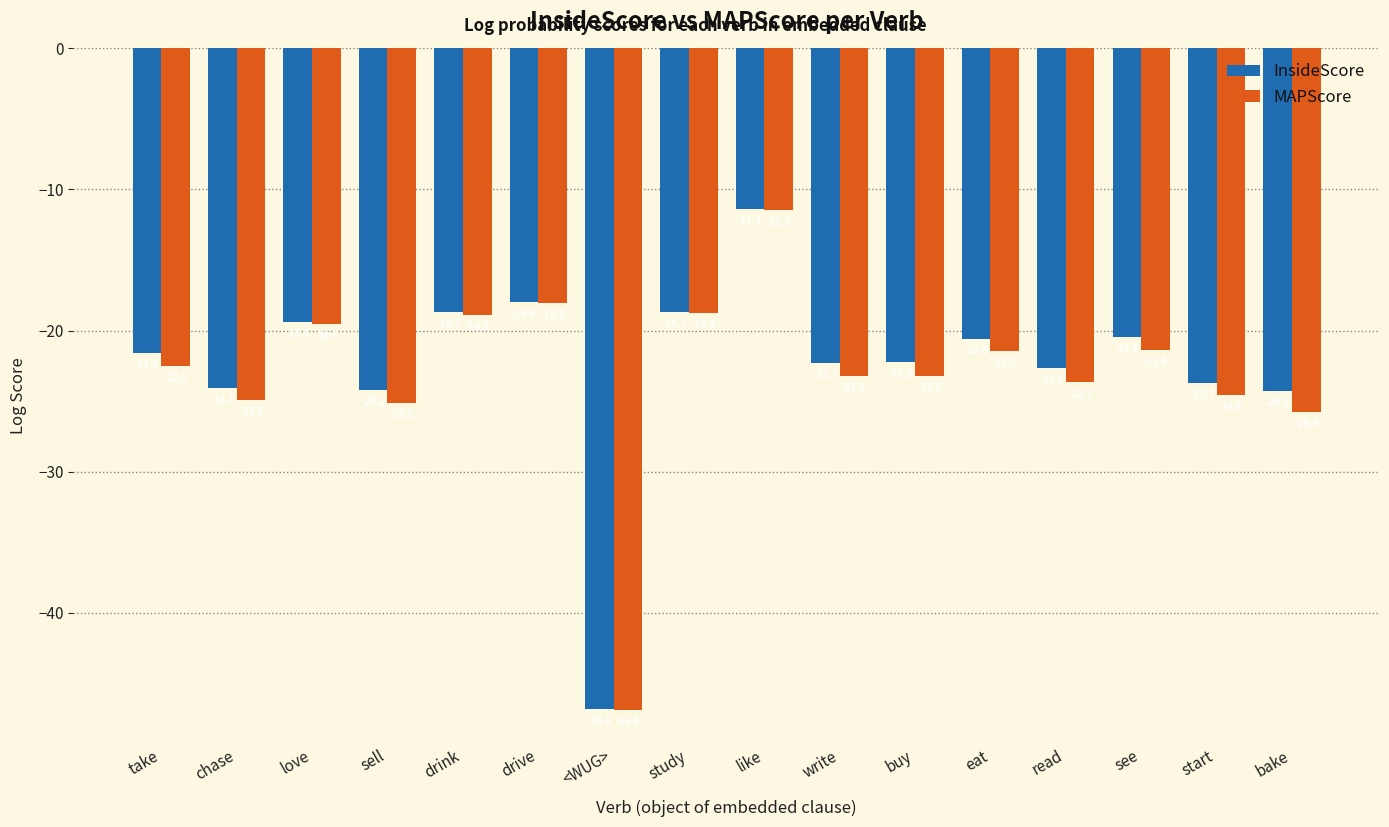

Count the number of data series in this chart.

2